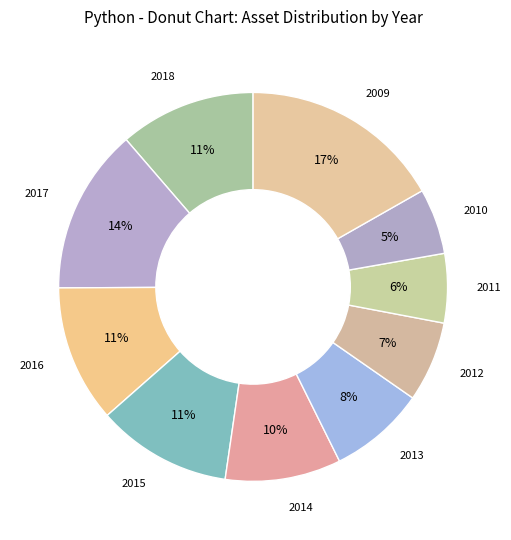

Is the sum of 2018 and 2011 greater than half?

No